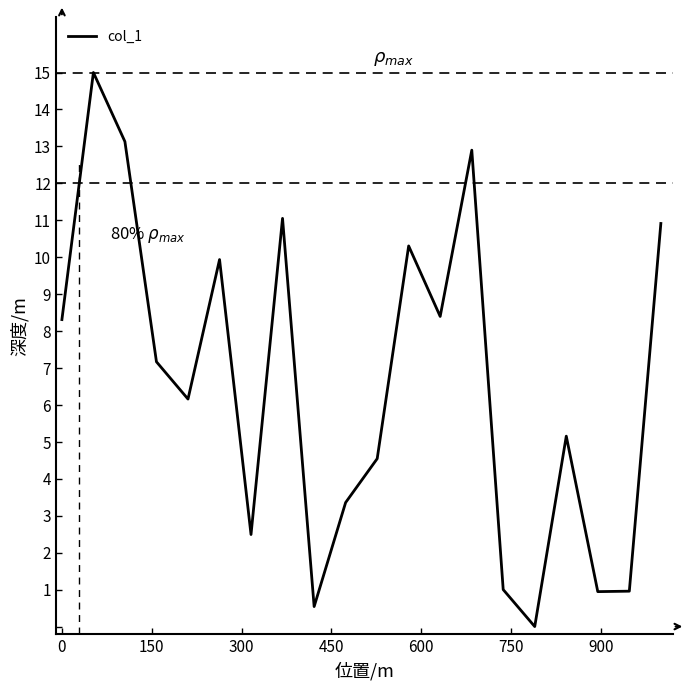

What is the difference between the maximum and minimum values?

15.0